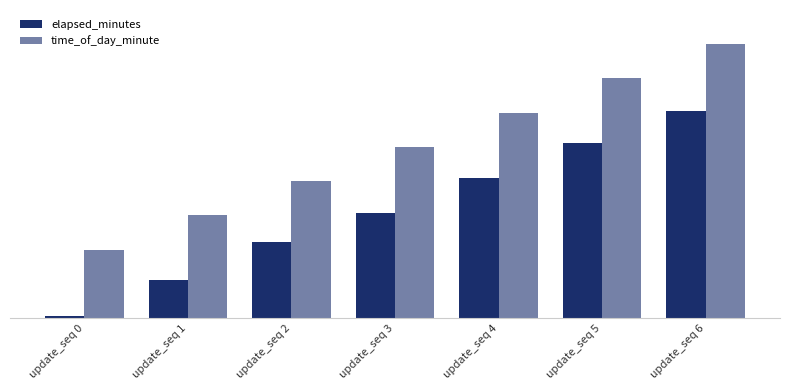

The value of time_of_day_minute at update_seq 5 is 20.6. True or false?

False